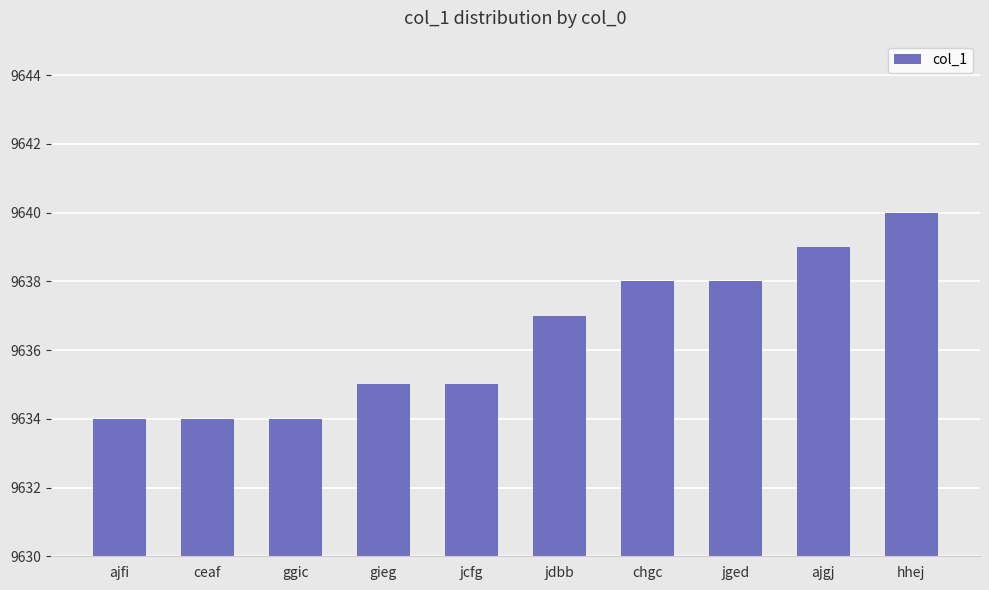

What is the maximum value shown in the chart?

9640